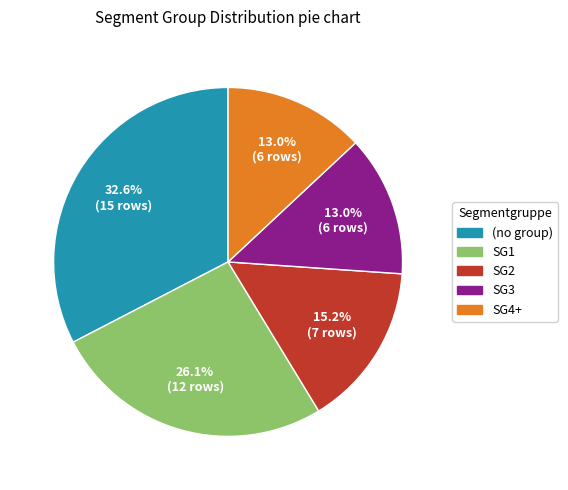

Does any single category account for the majority?

No